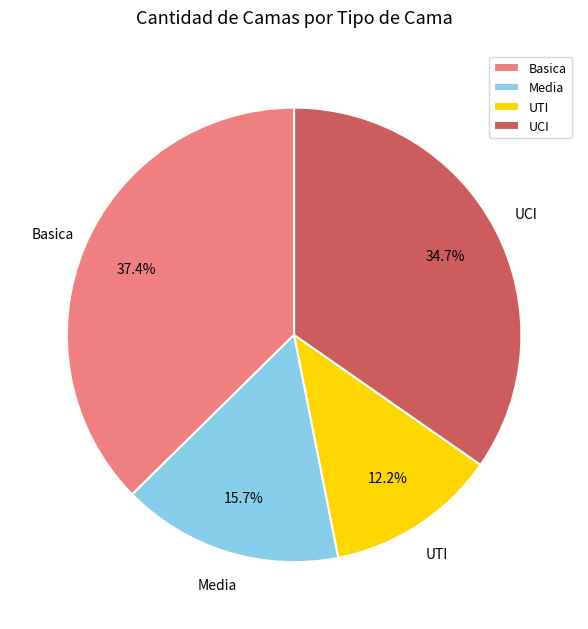

Count the number of slices in the pie.

4